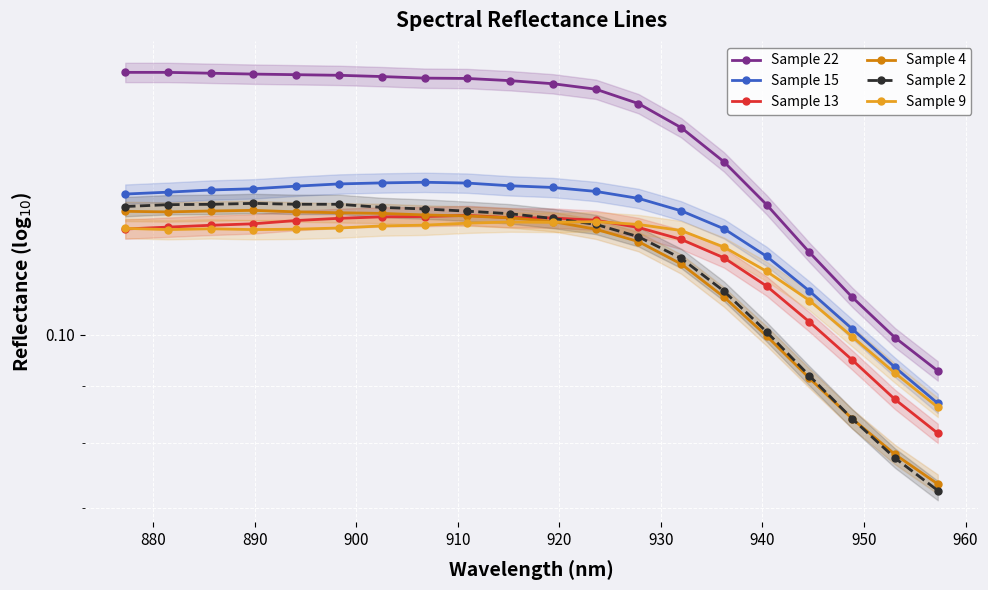

What is the value of the Sample 9 point at the 20th from the left?

0.1